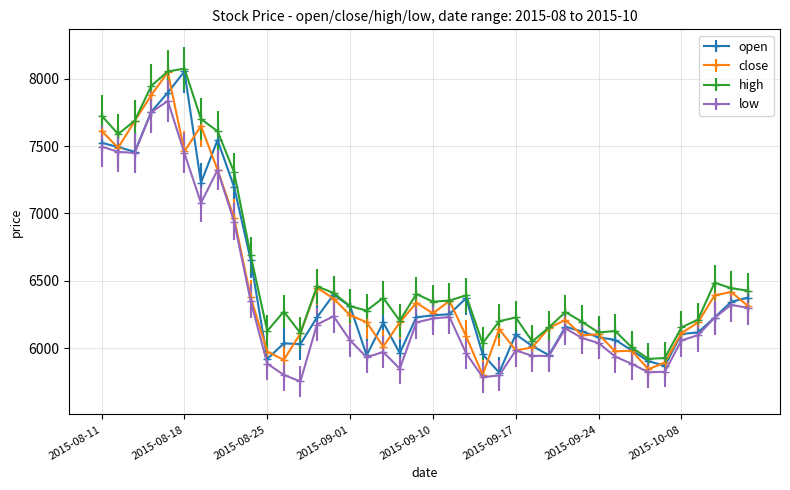

True or false: high and low intersect in this chart.

False